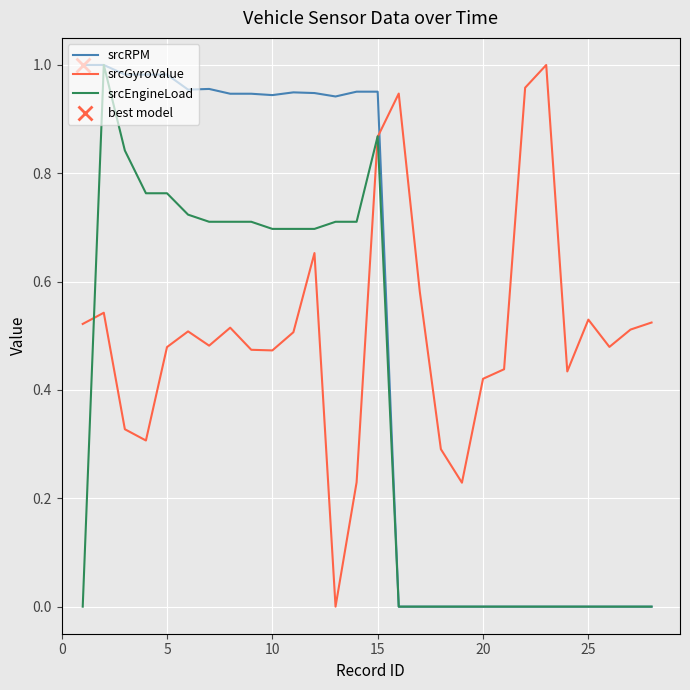

True or false: srcGyroValue and srcEngineLoad cross at least once.

True